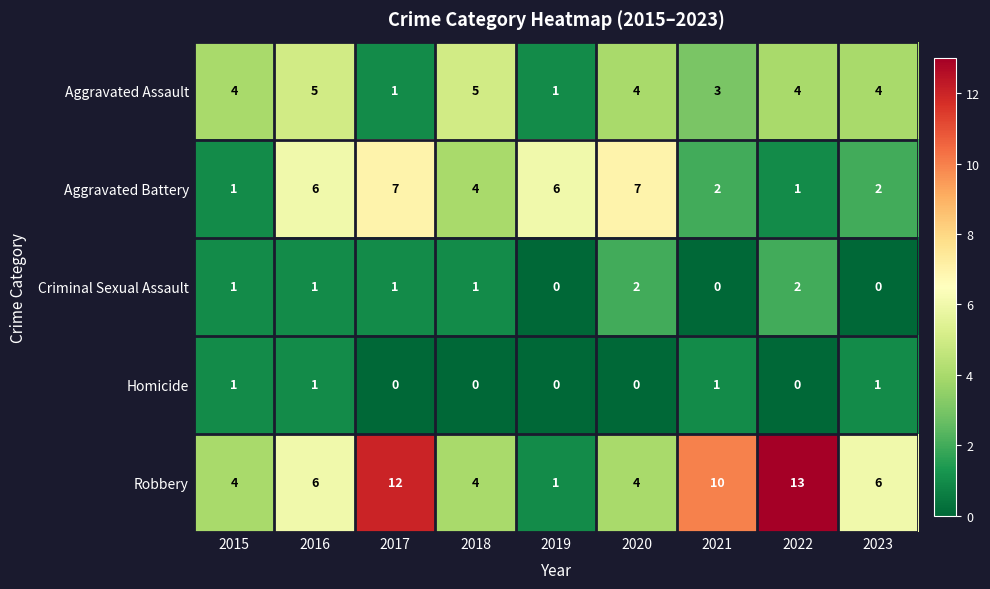

Which series has the largest range (max minus min)?

Robbery